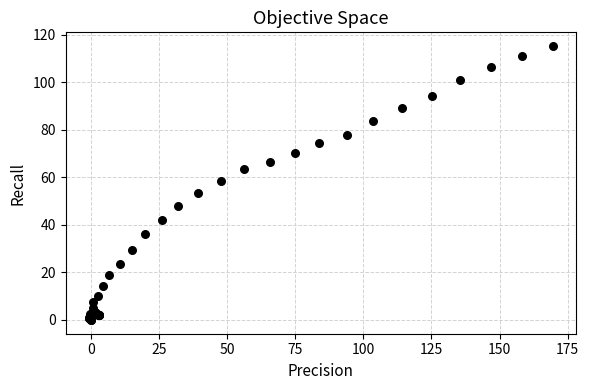

What Y value in the scatter plot is closest to 57?

58.5